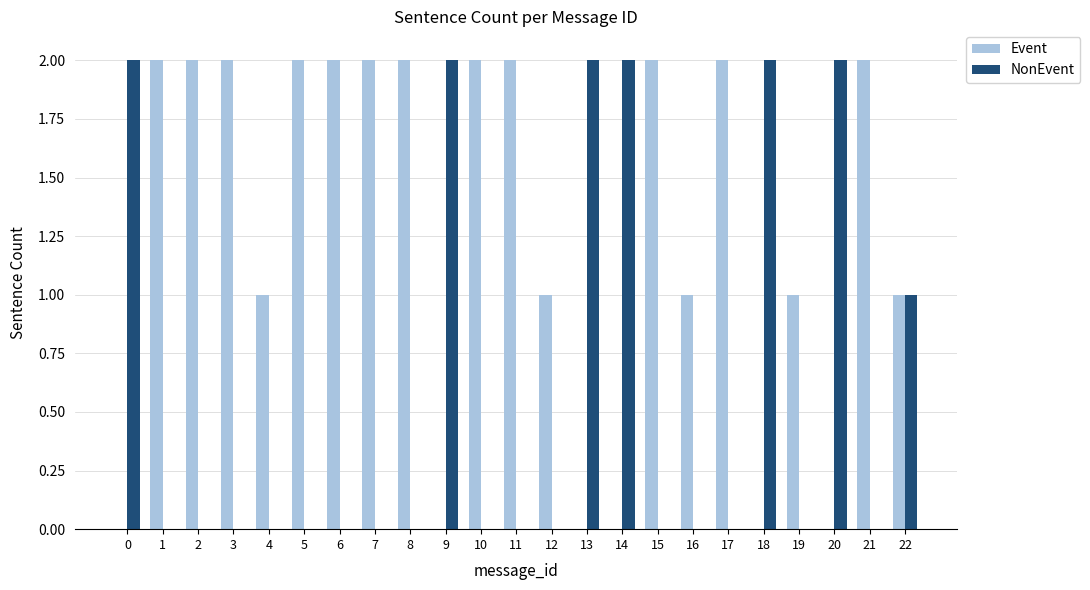

What is the average value of the Event series?

1